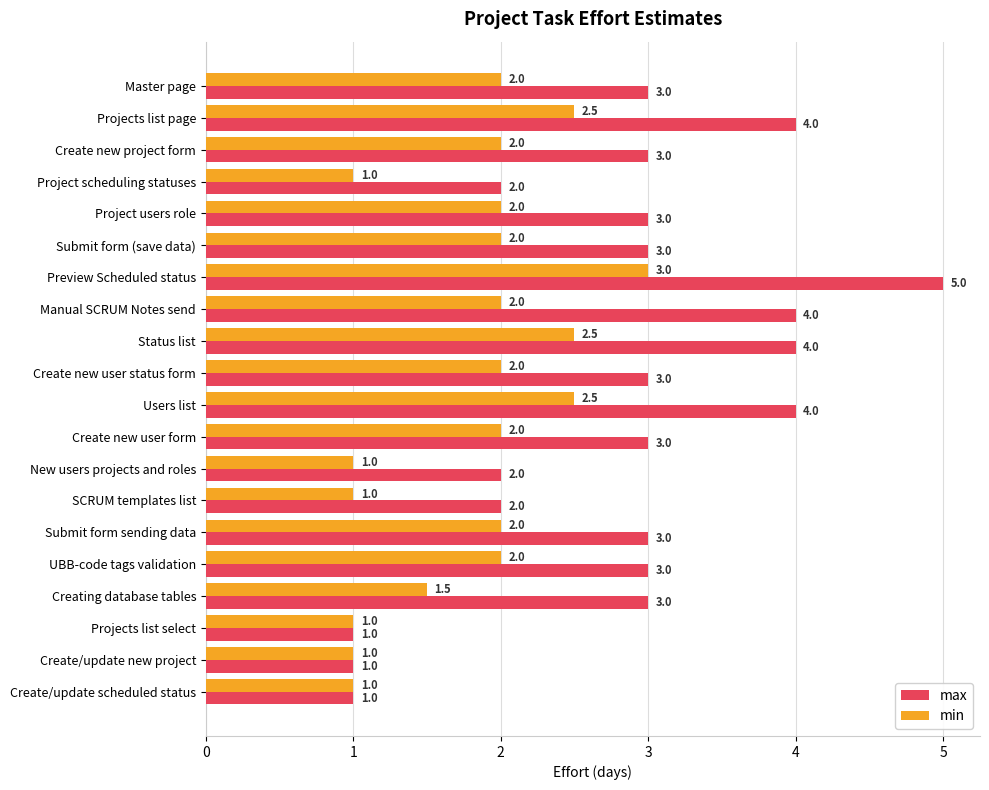

True or false: min has a value of 3.6 at Status list.

False